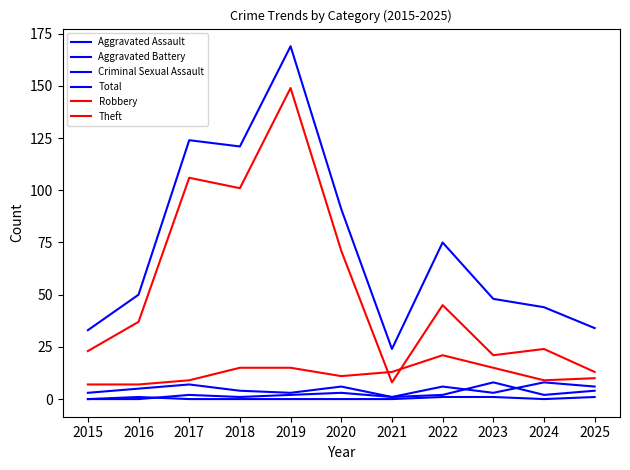

How many distinct data groups are displayed?

6